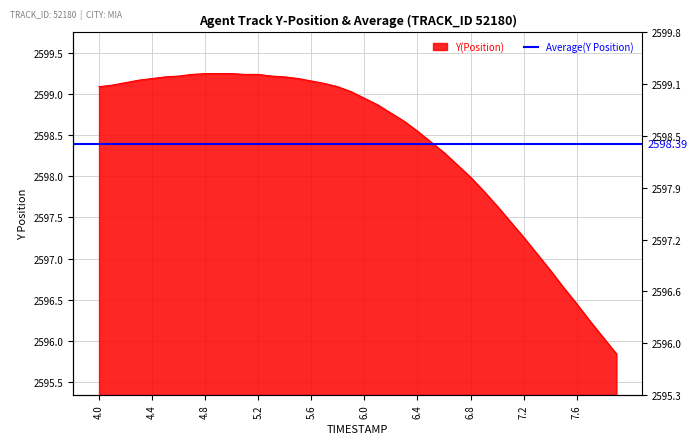

What is the value of the 11th point from the left?

2599.2